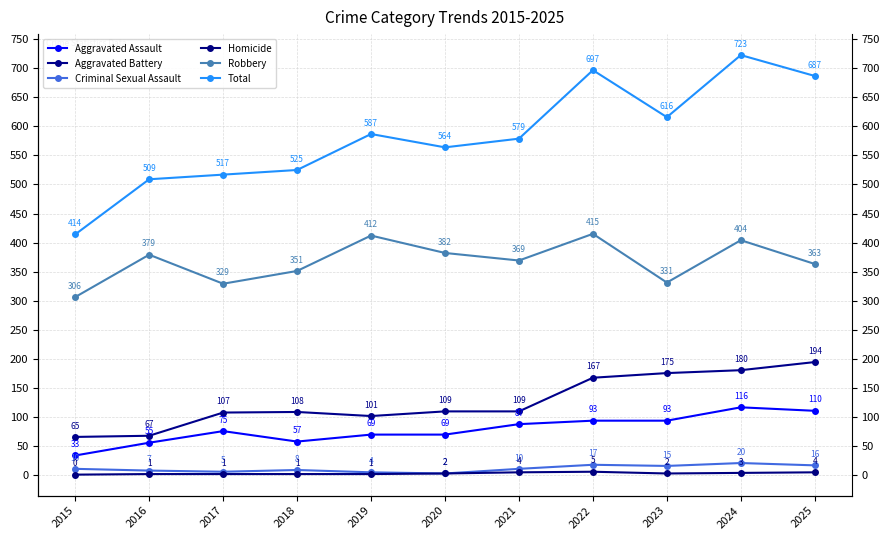

What is the average value of the Robbery series?

367